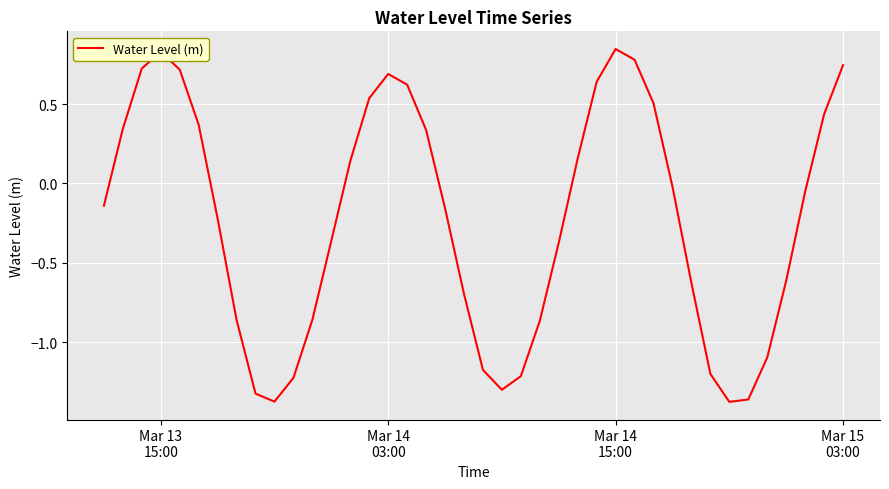

What is the difference between the maximum and minimum values?

2.2